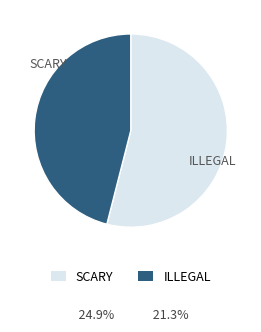

Do SCARY and ILLEGAL together represent more than half of the pie?

Yes